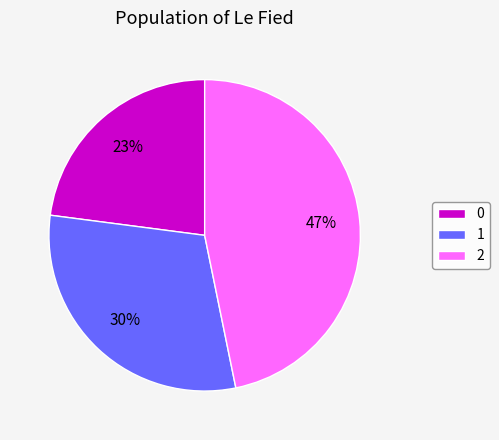

How many slices are in this pie chart?

3